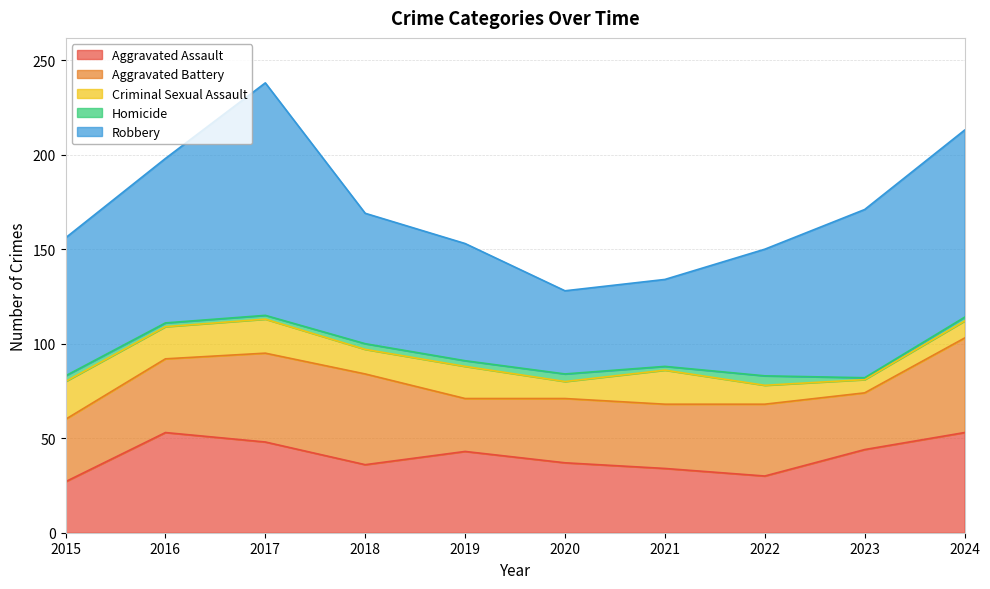

The Criminal Sexual Assault series shows 15 at 2024. True or false?

False